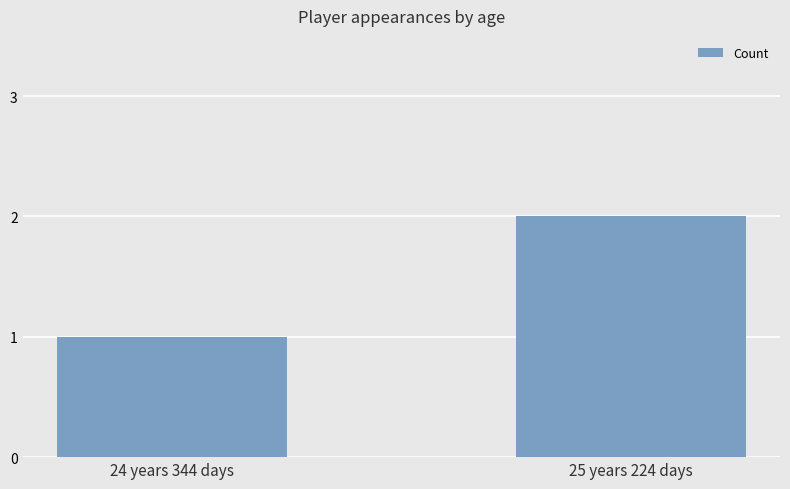

What is the minimum value shown in the chart?

1